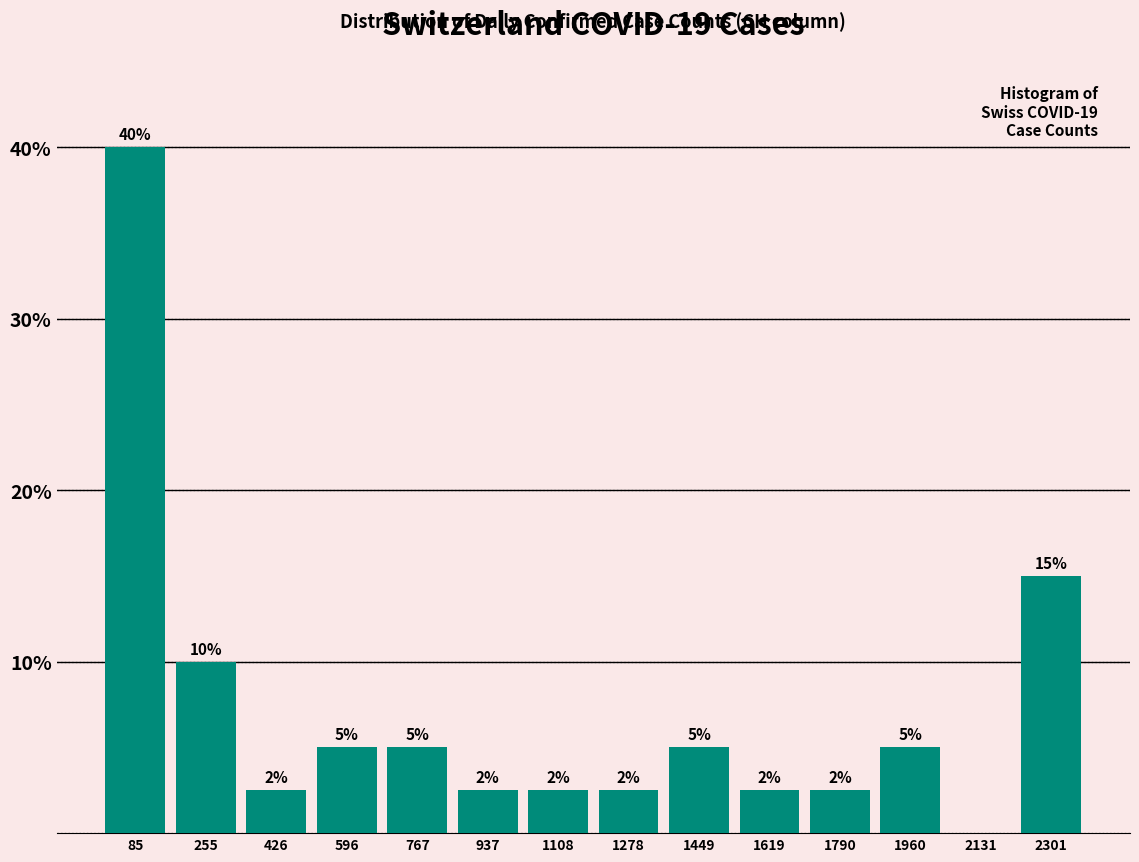

Over which range of the x-axis is the bar tallest?

0 to 180